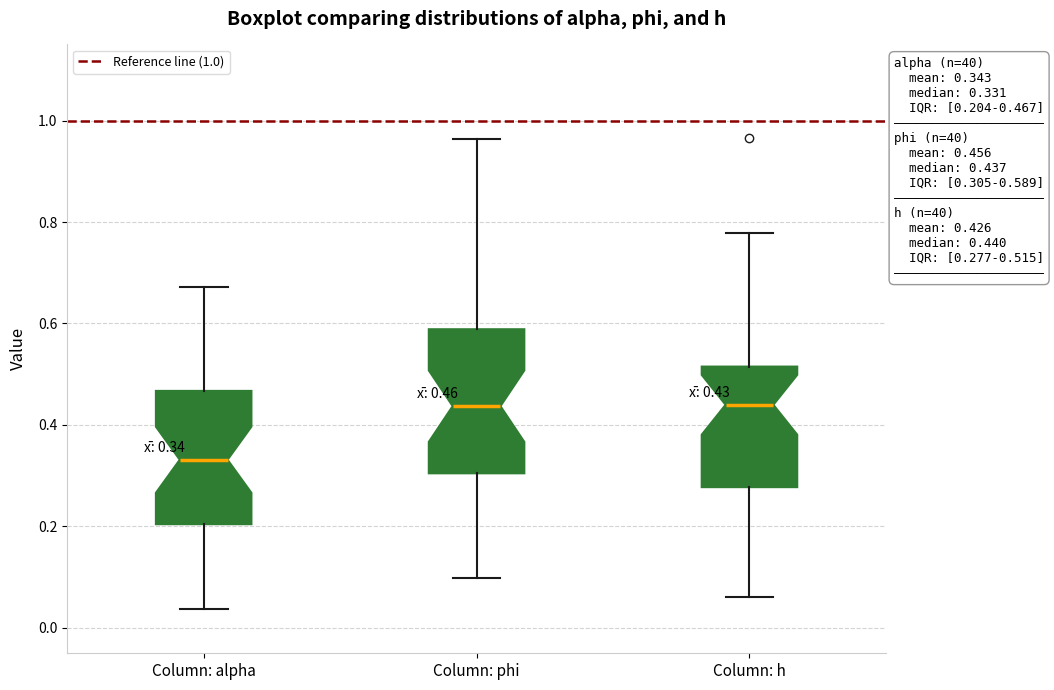

Comparing the boxes themselves (not the whiskers), which one is the tallest?

Column: phi